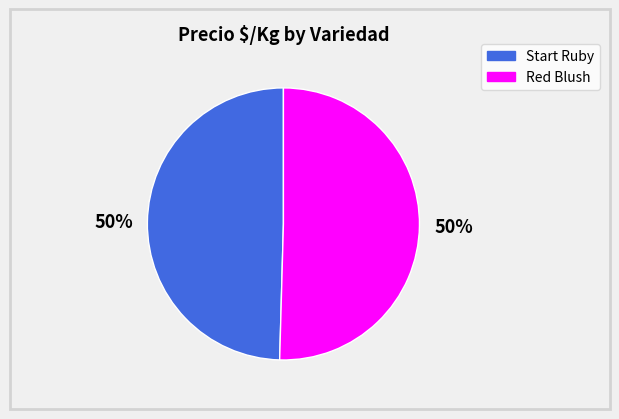

Do Start Ruby and Red Blush together represent more than half of the pie?

Yes